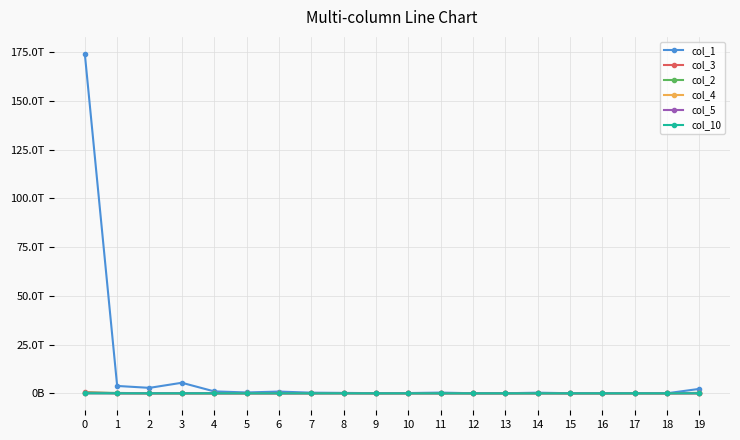

The col_4 series shows 0 at 5. True or false?

True